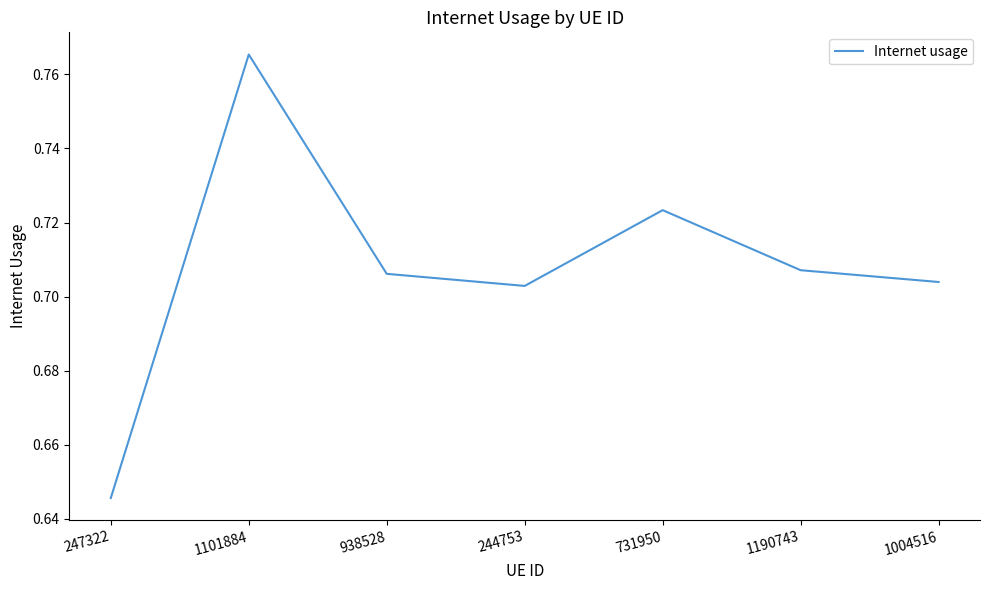

At which label is the value closest to 0?

247322